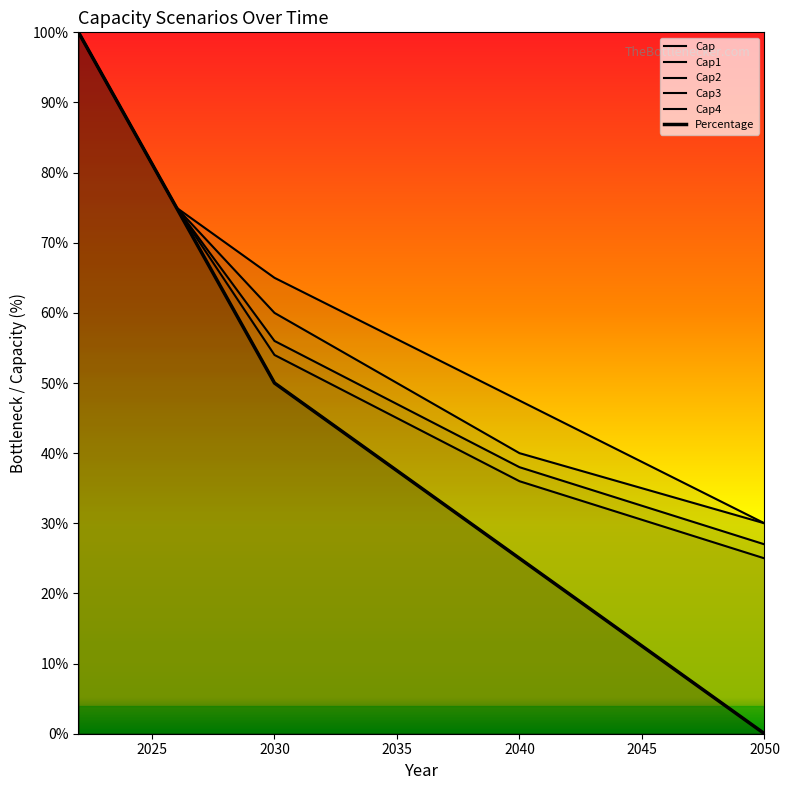

Read the Cap3 value at 2022.

100.0